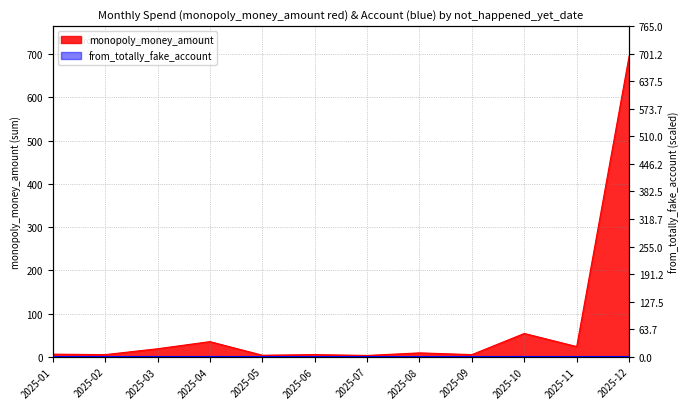

Which category has the lowest value across all series?

2025-07